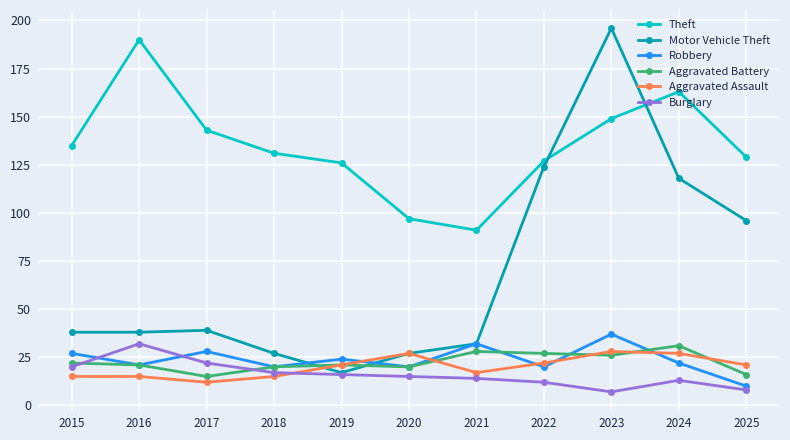

What is the sum of all Robbery values?

261